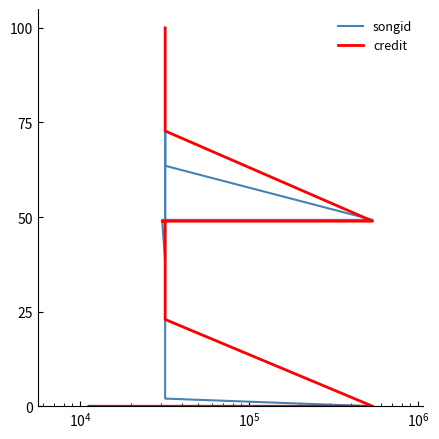

Is this an area chart (filled region under the line)?

No